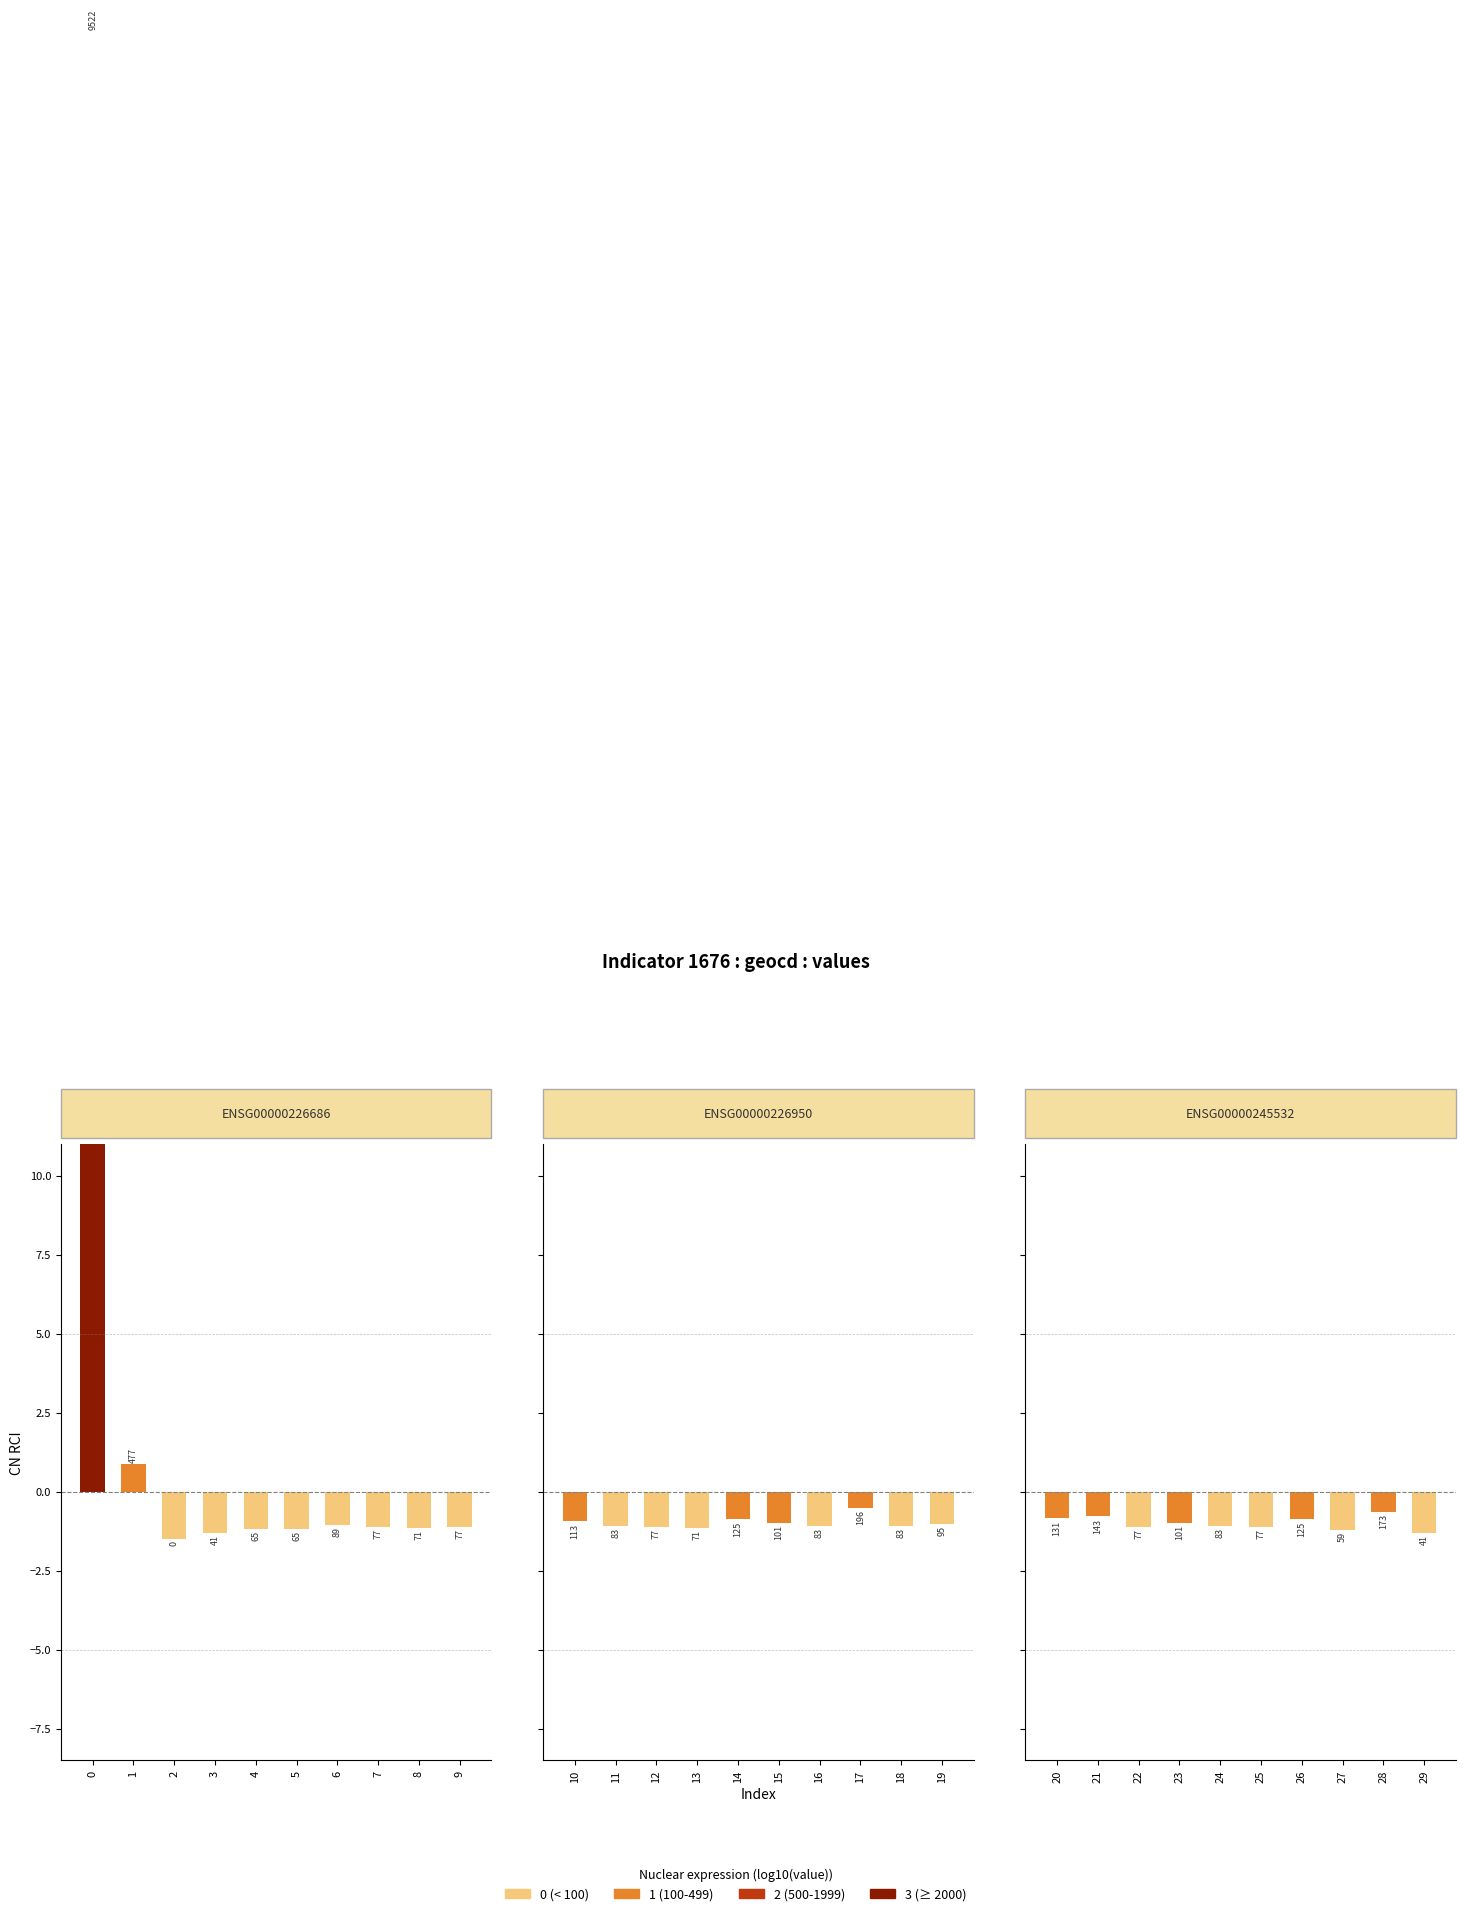

True or false: the data shows -2.0 at 25.

False